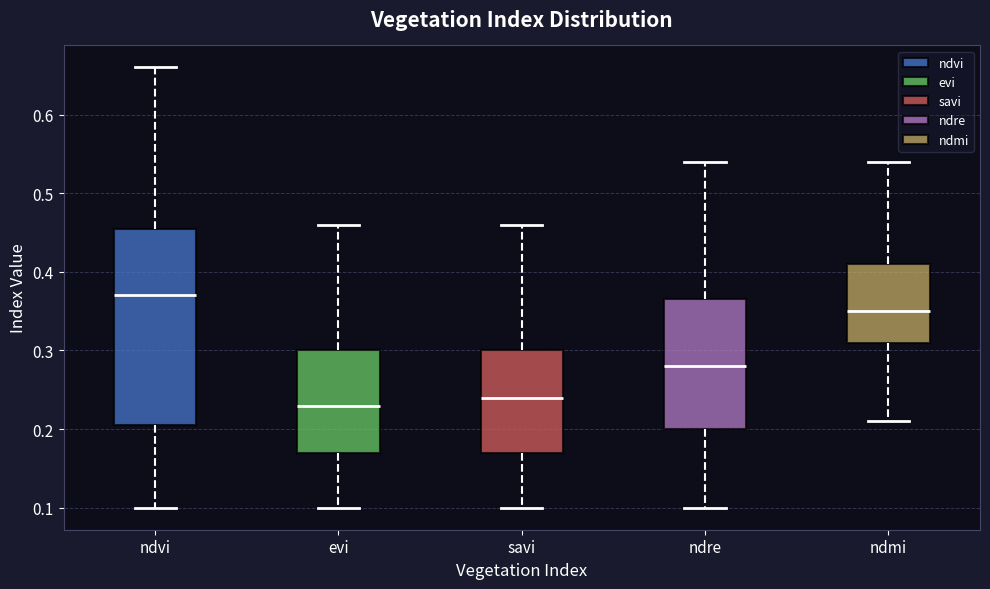

Which box is the tallest, from its lower edge to its upper edge?

ndvi